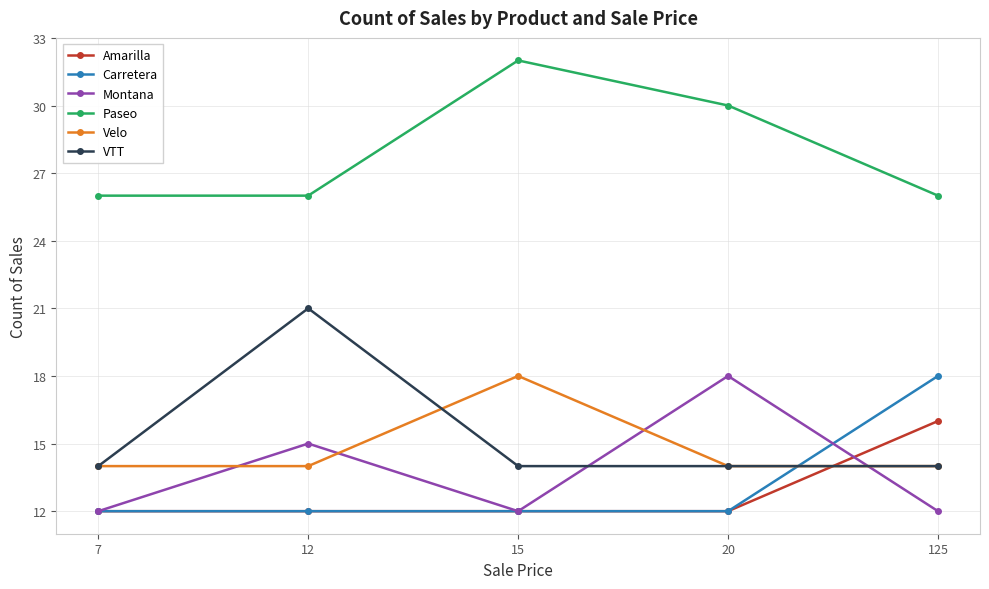

What is the minimum value shown in the chart?

12